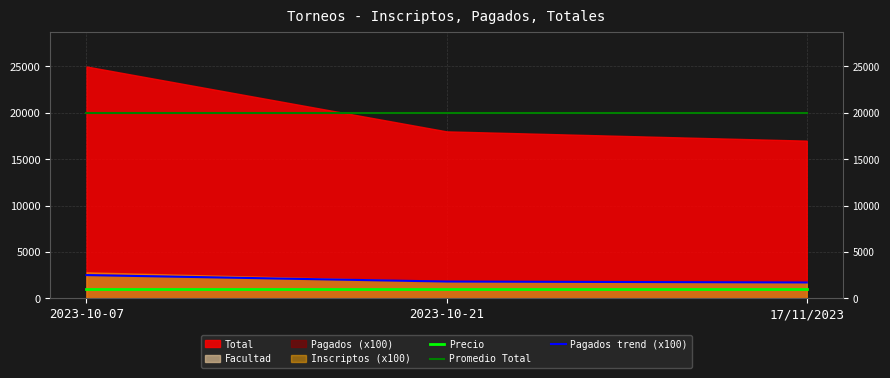

Which category has the highest value in the Promedio Total series?

2023-10-07